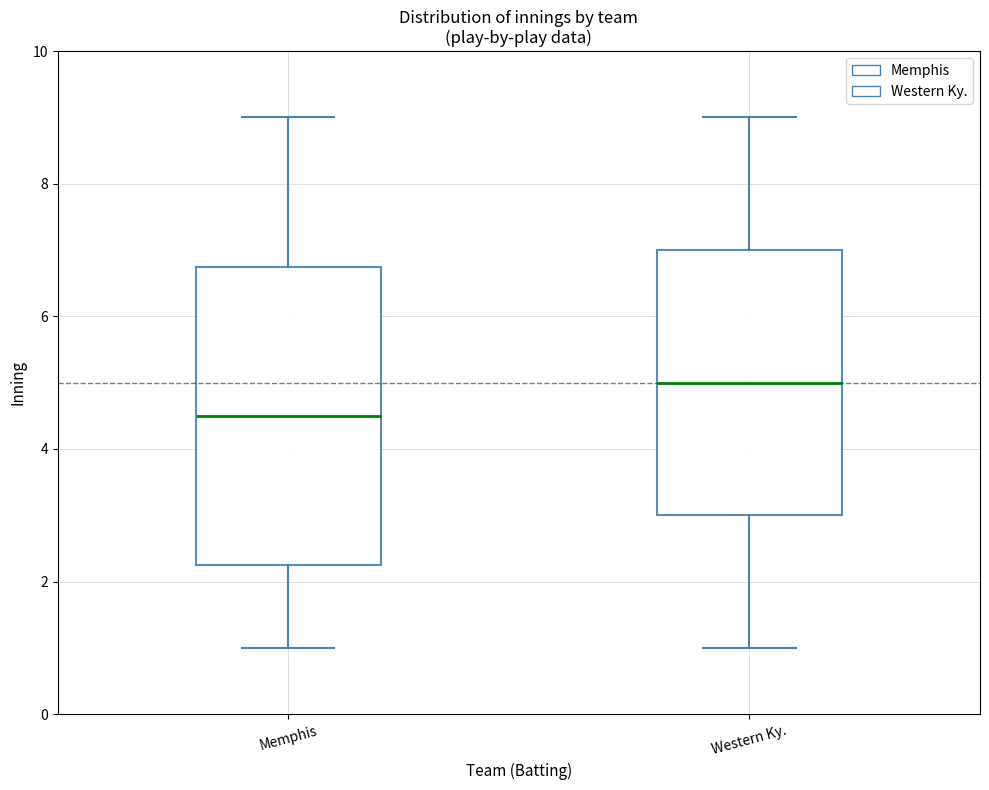

Reading left to right, read every box against the y-axis: the position of its median line, the range the box covers, and the ends of its whiskers. The values are not printed on the chart, so give them approximately, as read against the axis.

Memphis: median 4.6, box 2.2 to 6.8, whiskers 1.0 to 9.0
Western Ky.: median 5.0, box 3.0 to 7.0, whiskers 1.0 to 9.0